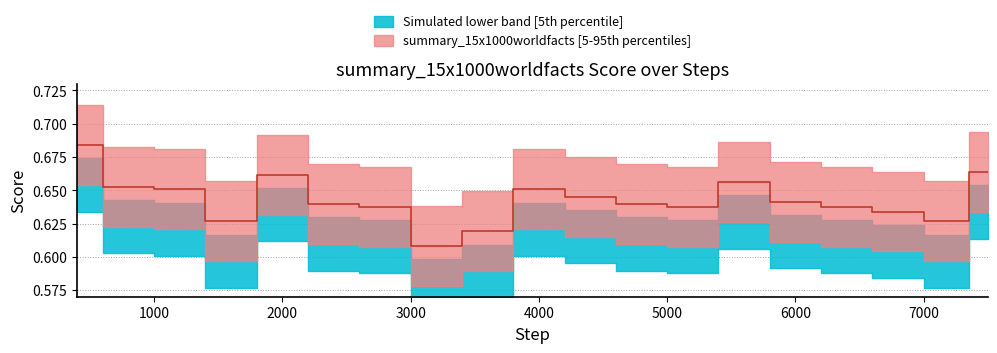

True or false: the data shows 0.2 at 4000.

False